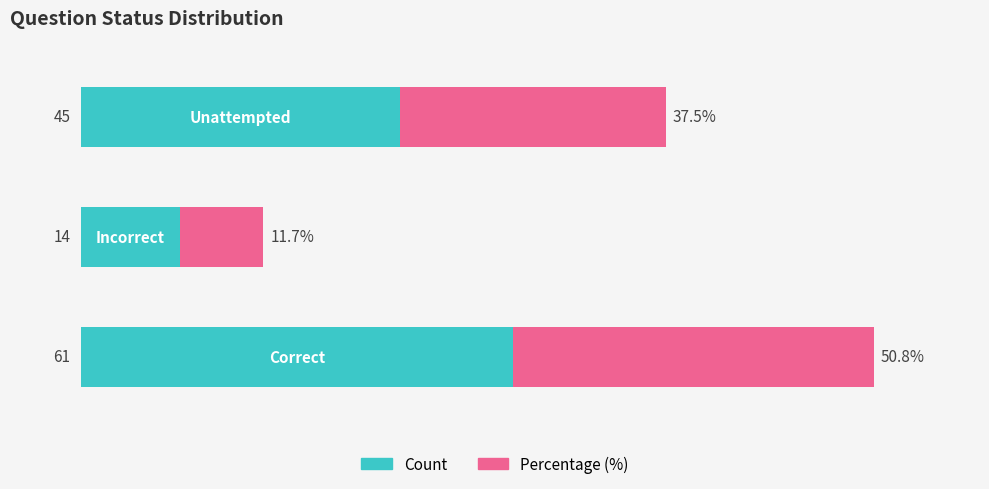

What are all the series names shown in the legend?

Count, Percentage (%)